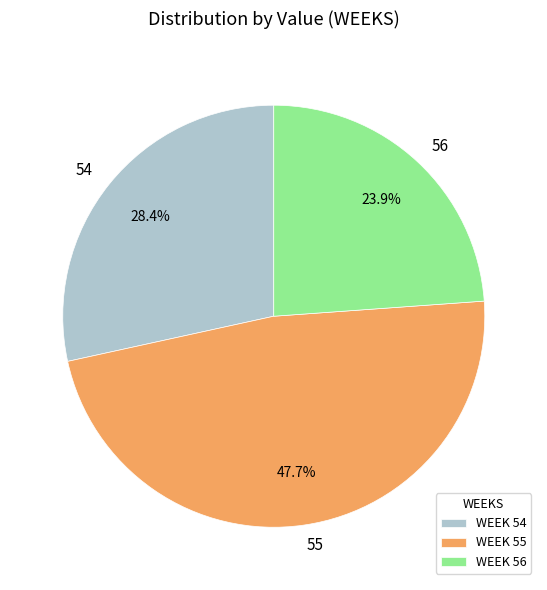

How many segments does this pie chart have?

3